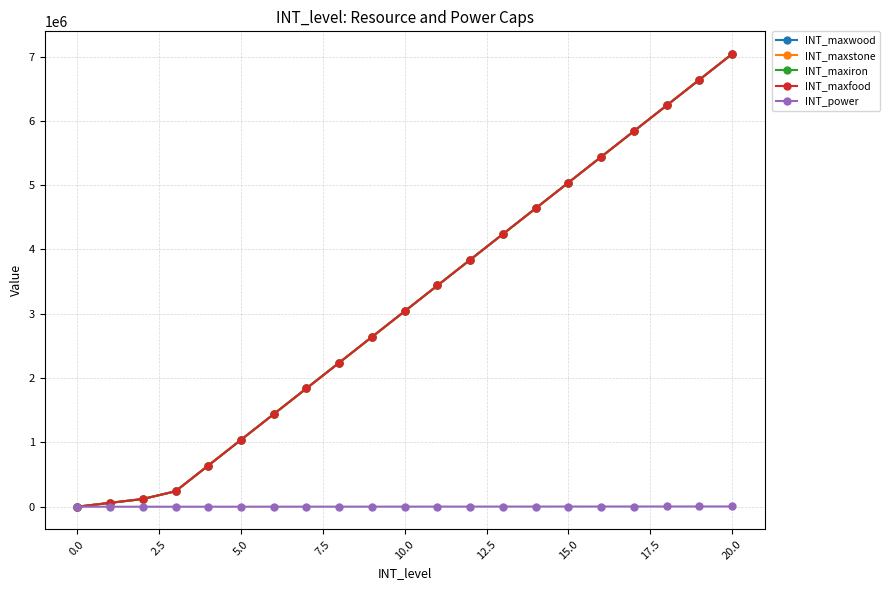

Is this an area chart (filled region under the line)?

No